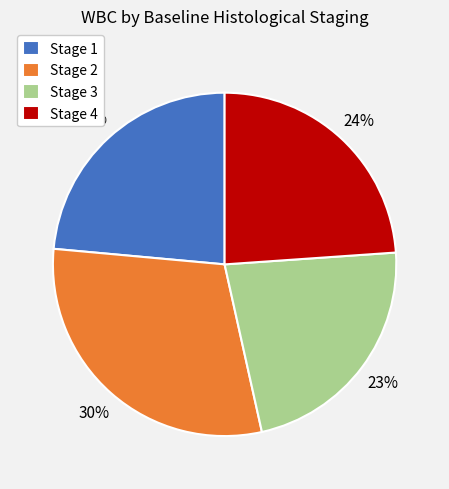

What percentage is the Stage 4 slice, to the nearest percent?

24%